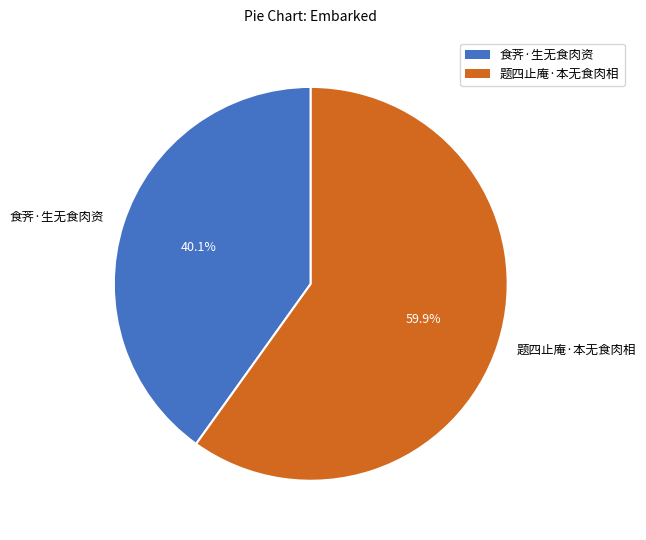

To the nearest percent, what portion does 题四止庵·本无食肉相 represent?

60%